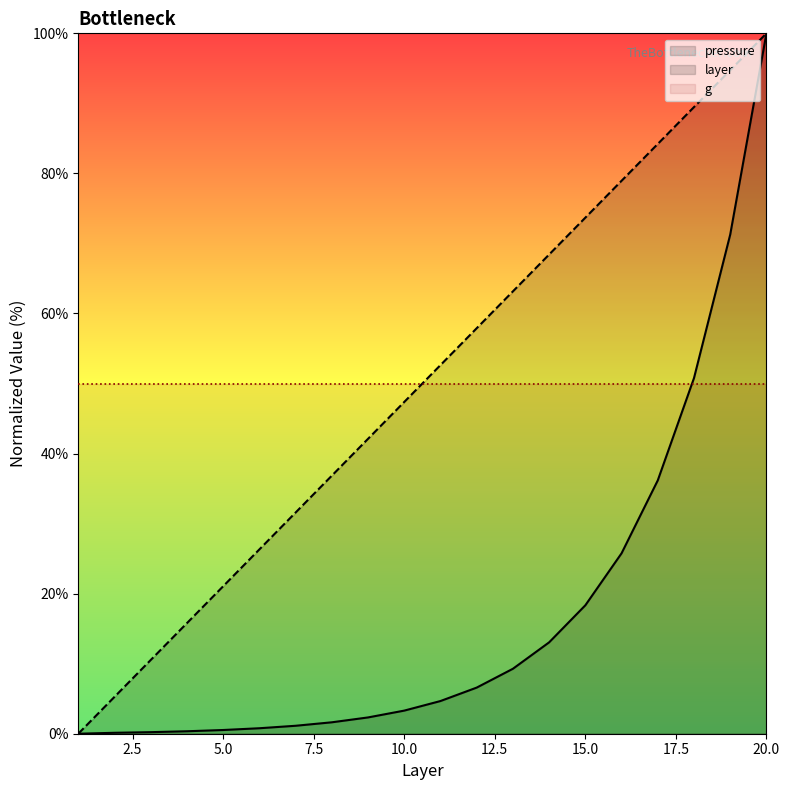

Read the pressure value at 6.

0.8